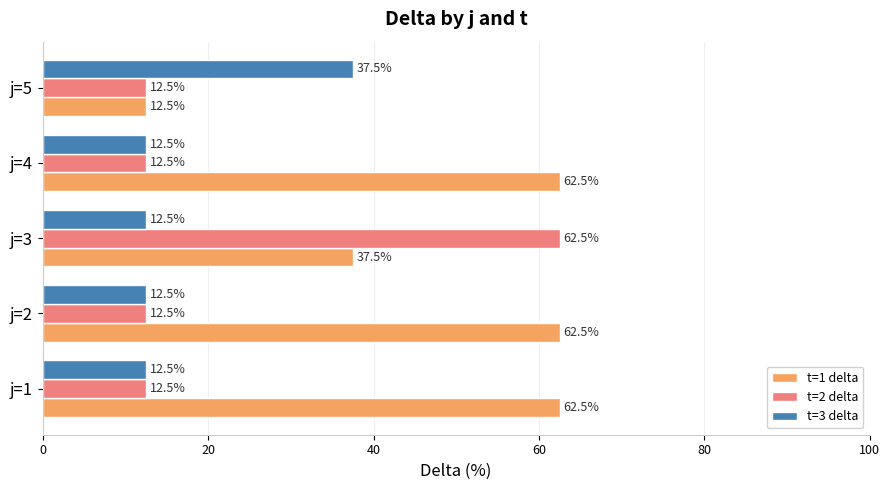

How many categories are shown in the chart?

5